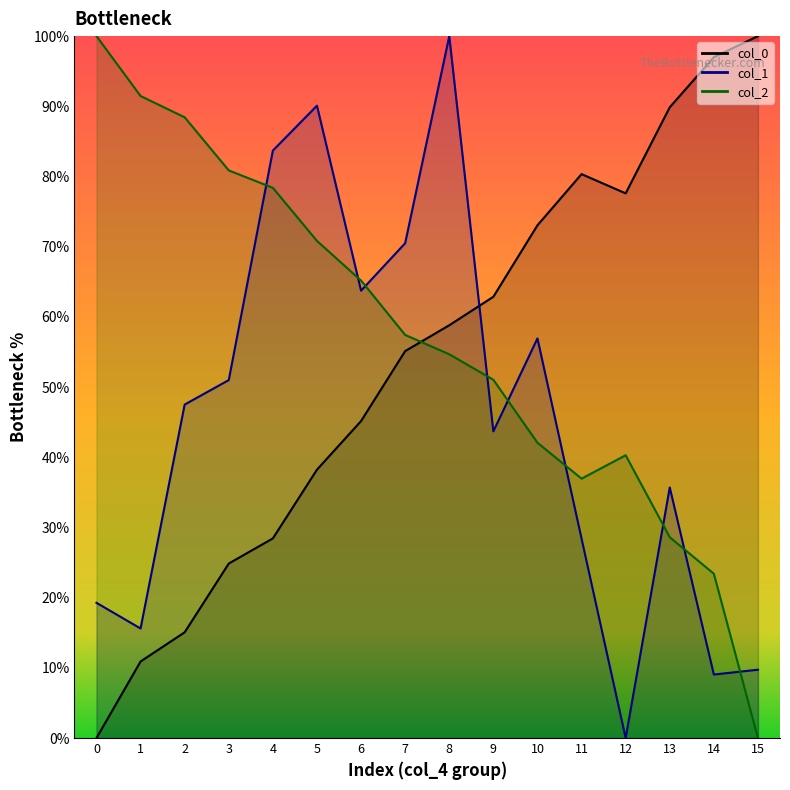

Count the number of data series in this chart.

3